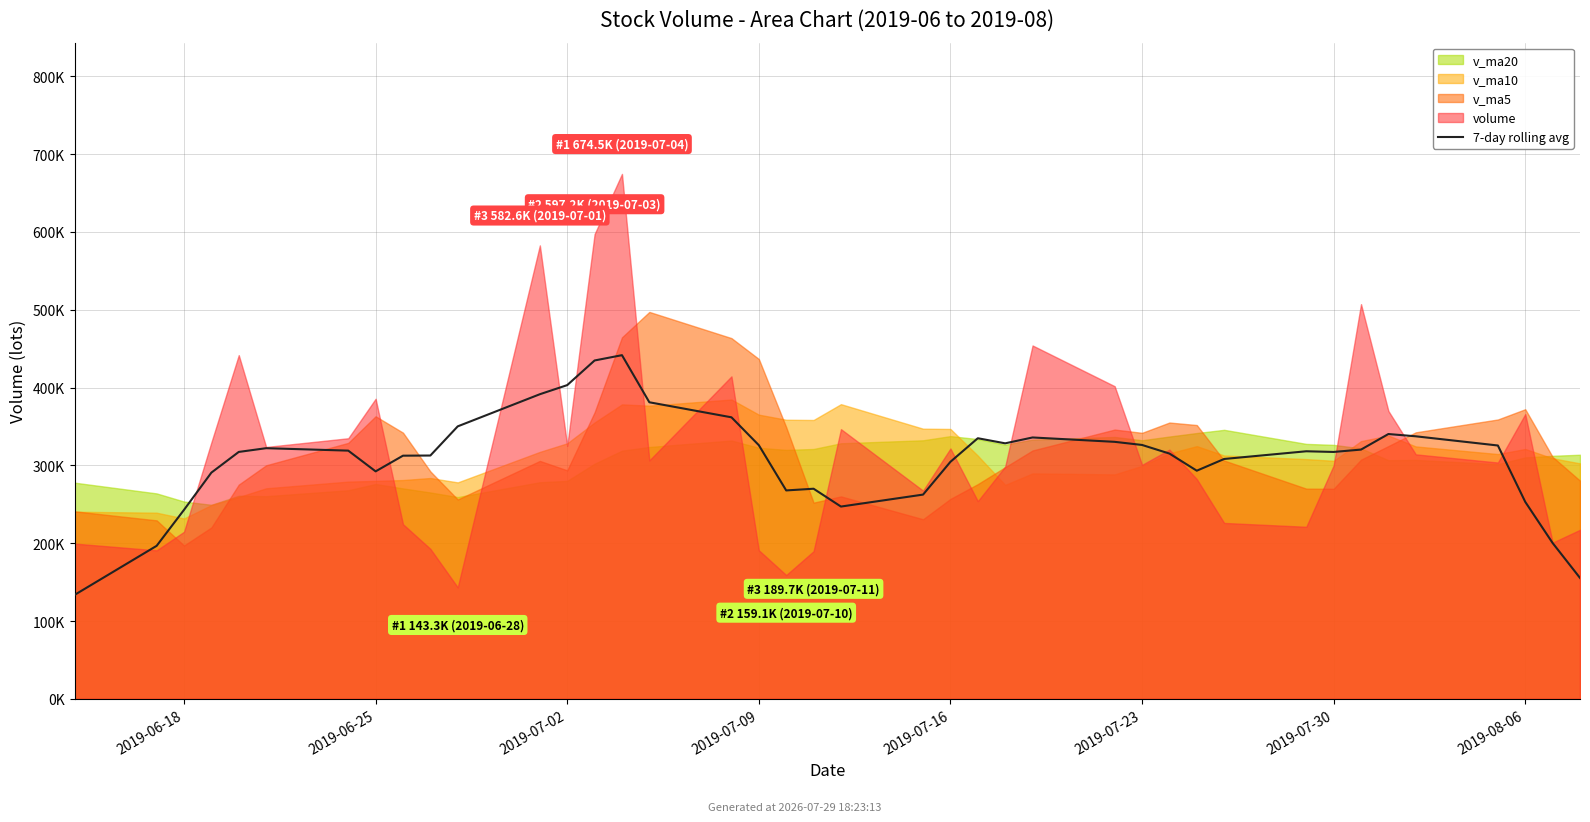

Is it true that the value at 32 is 221200.0?

False